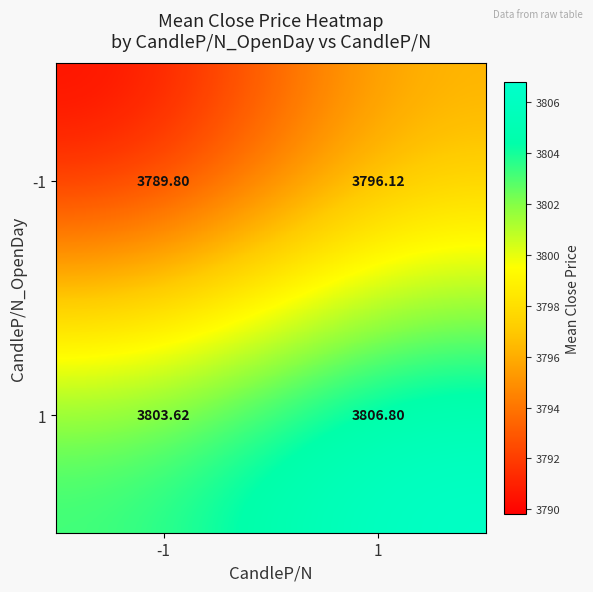

Reading left to right, extract all data points from this chart.

-1: -1=3789.8	1=3796.1
1: -1=3803.6	1=3806.8